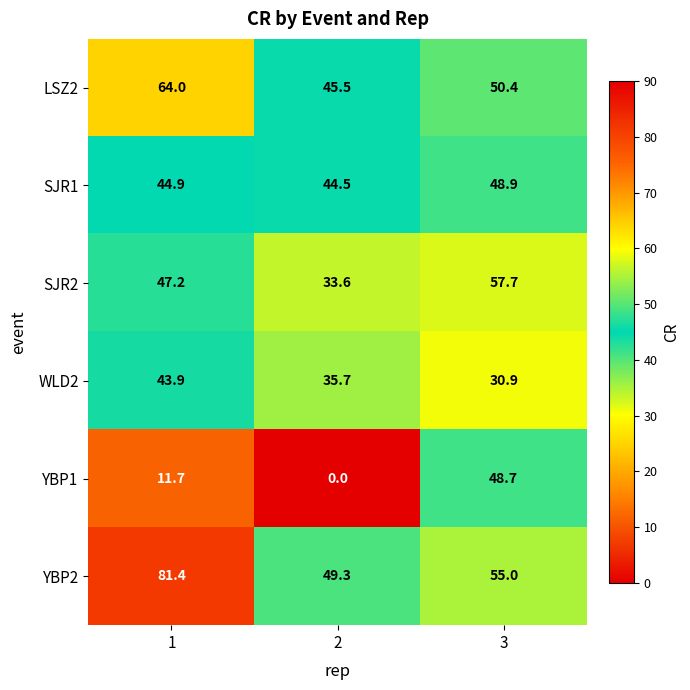

How many data points does each series have?

3